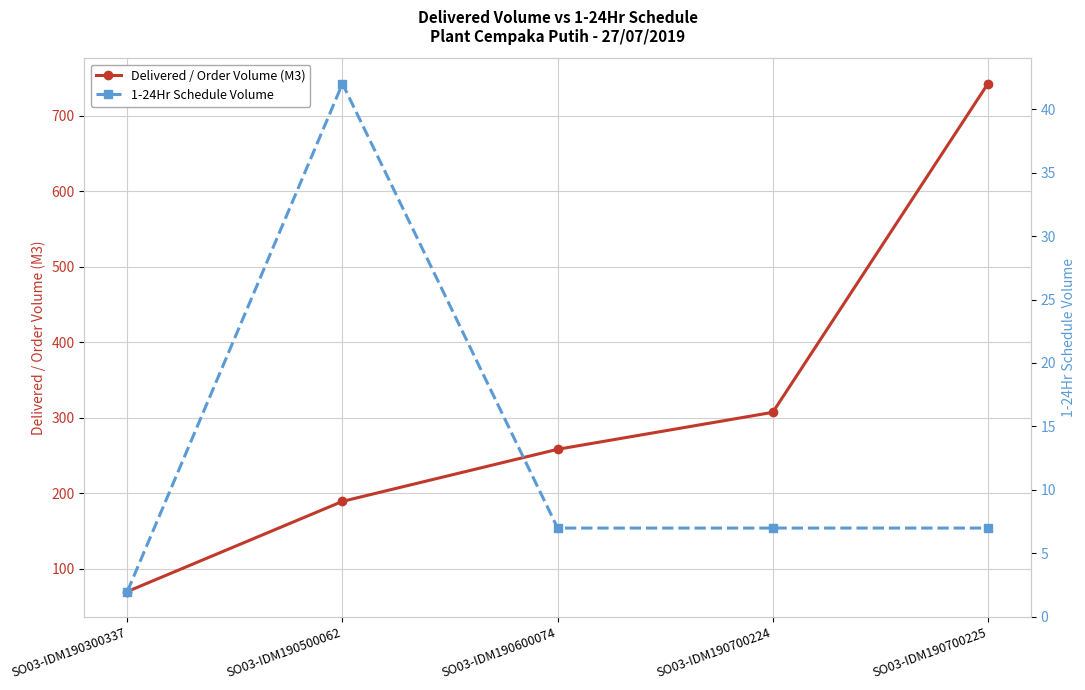

List the labels in order of 1-24Hr Schedule Volume value, smallest first.

SO03-IDM190300337, SO03-IDM190600074, SO03-IDM190700224, SO03-IDM190700225, SO03-IDM190500062